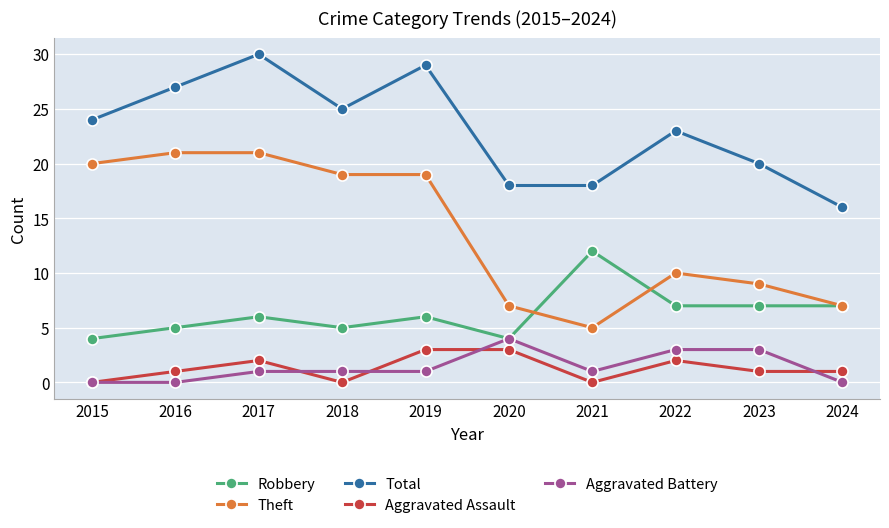

The value of Aggravated Battery at 2022 is 3. True or false?

True